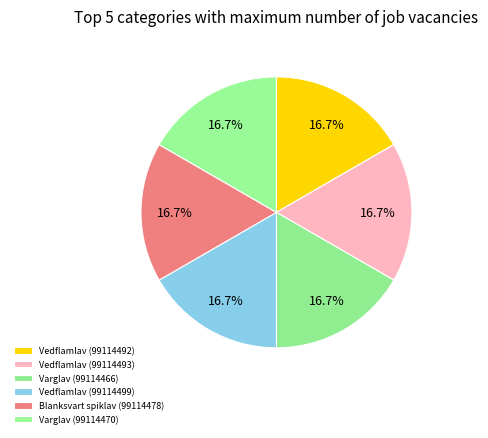

Count the number of slices in the pie.

6